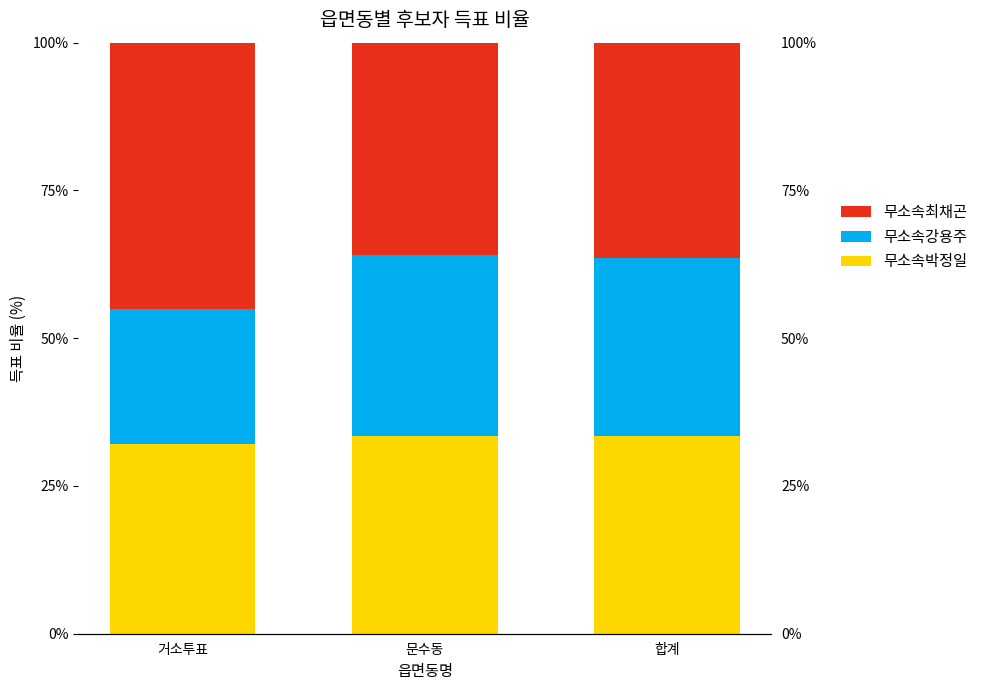

The value of 무소속최채곤 at 거소투표 is 45.1. True or false?

True